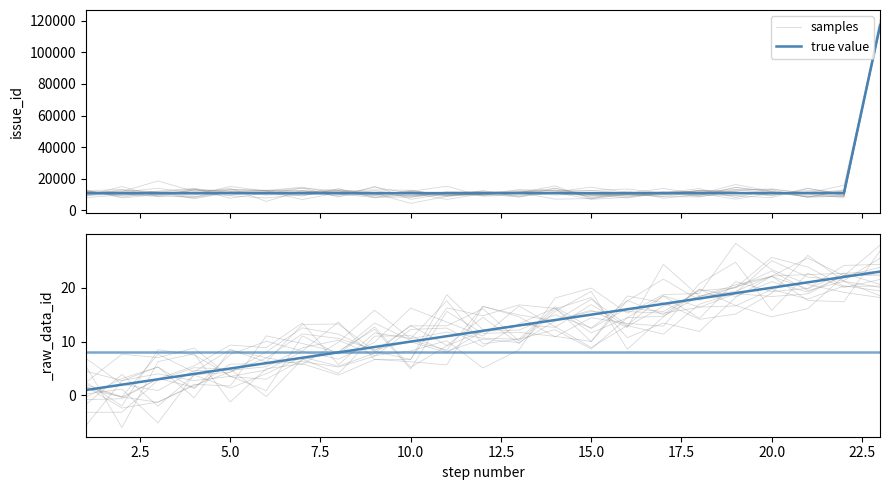

What is the difference between the maximum and minimum values in the true value series?

22.0